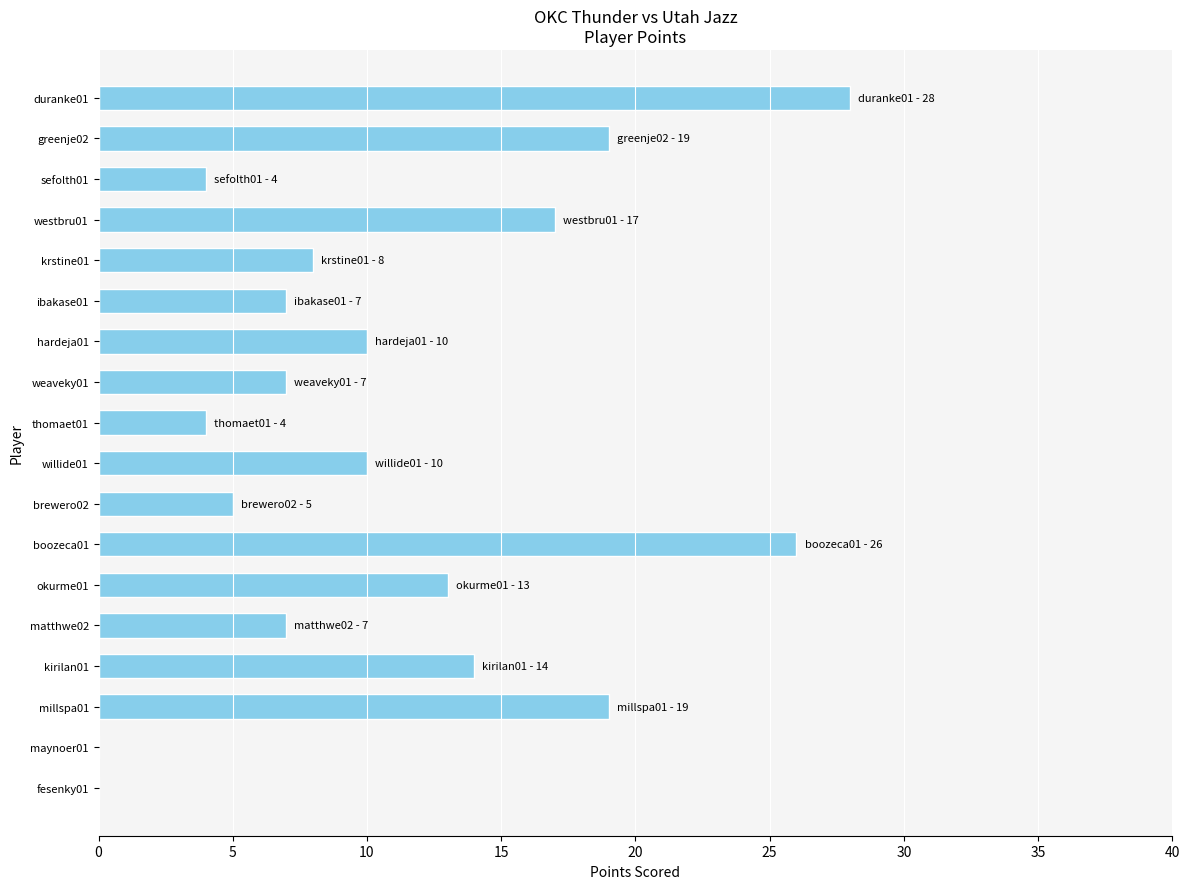

How many data points does each series have?

18